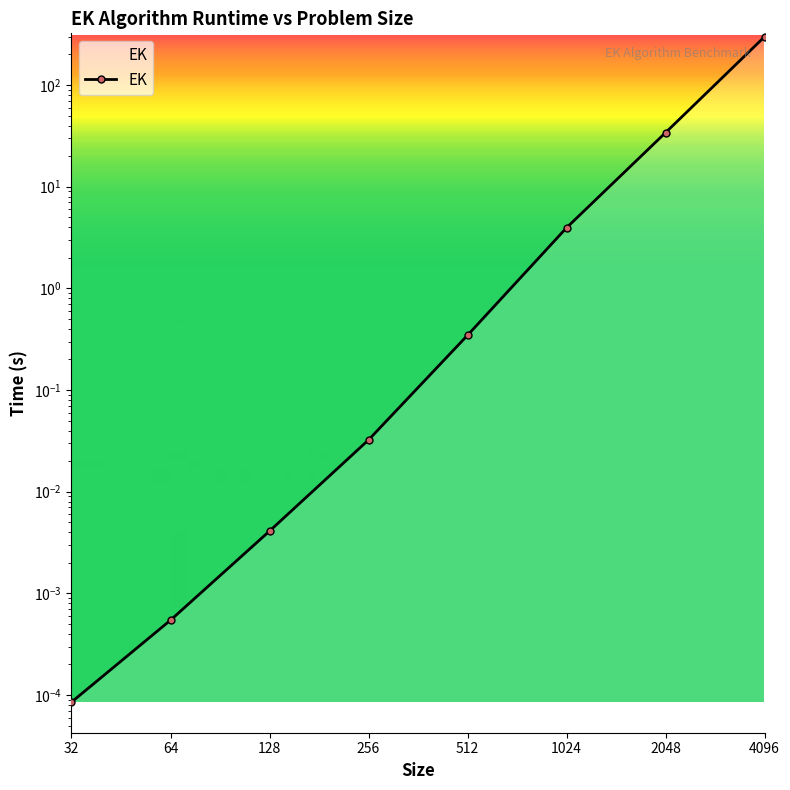

What is the value of the 5th point from the left?

0.3